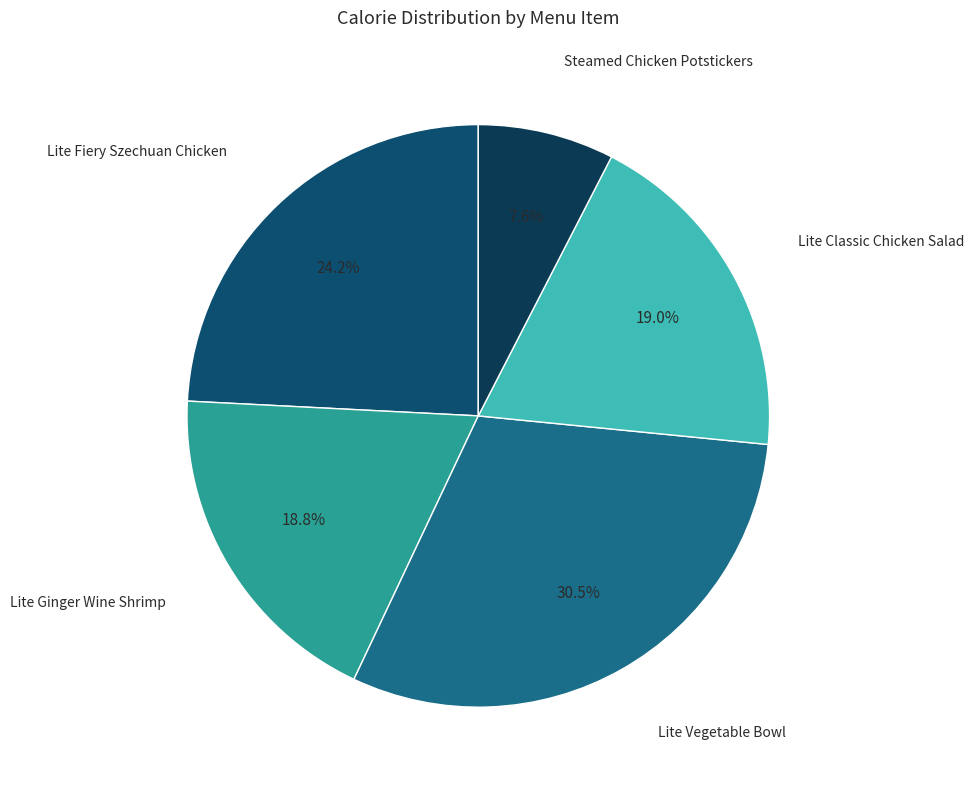

Is there any slice that represents more than half of the pie?

No